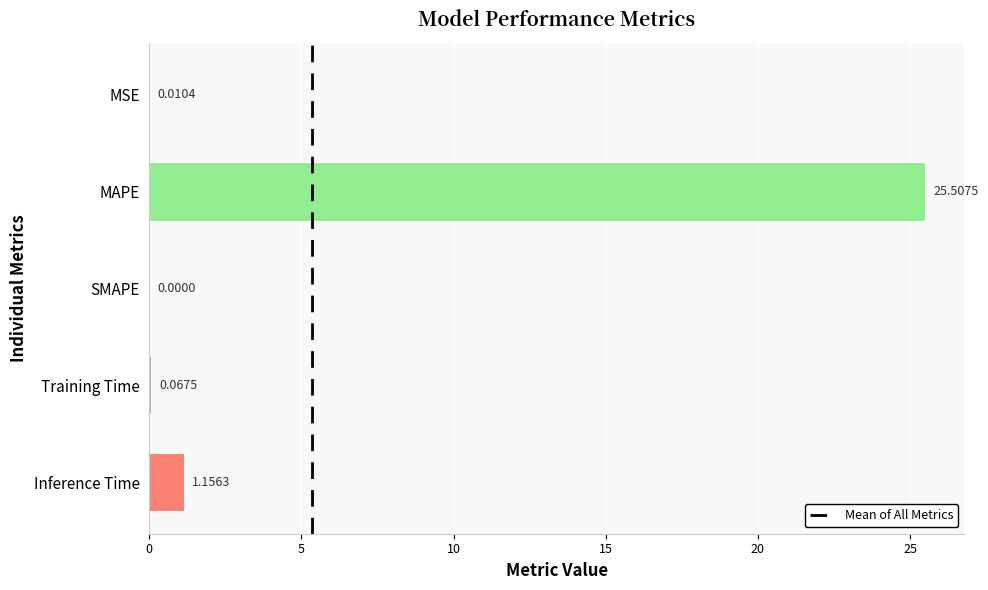

How many values exceed 0?

4